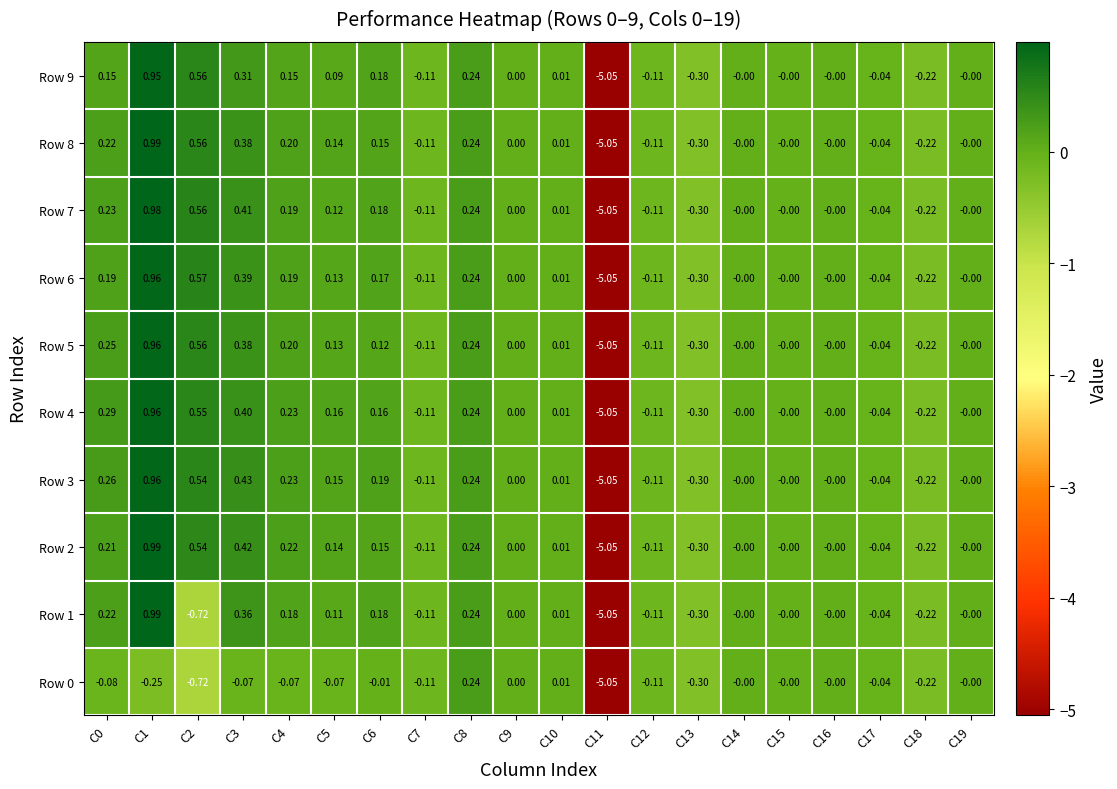

How many values in Row 4 are below zero?

6